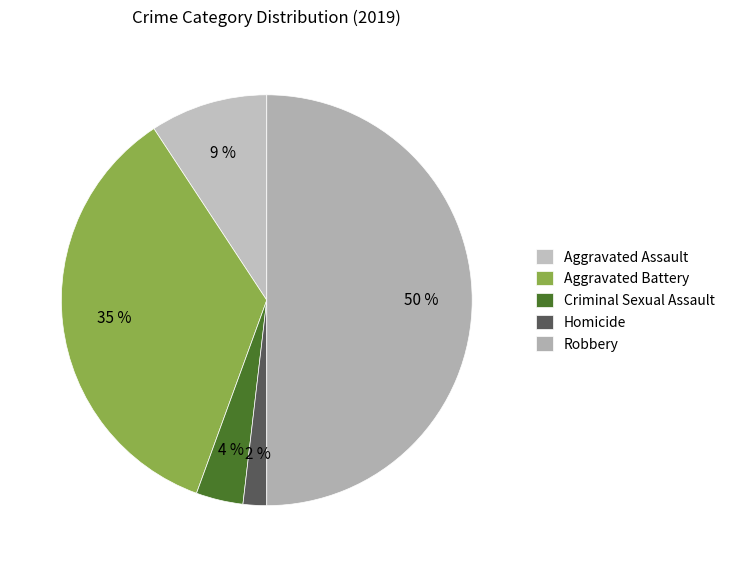

What is the largest slice in the pie chart?

Robbery